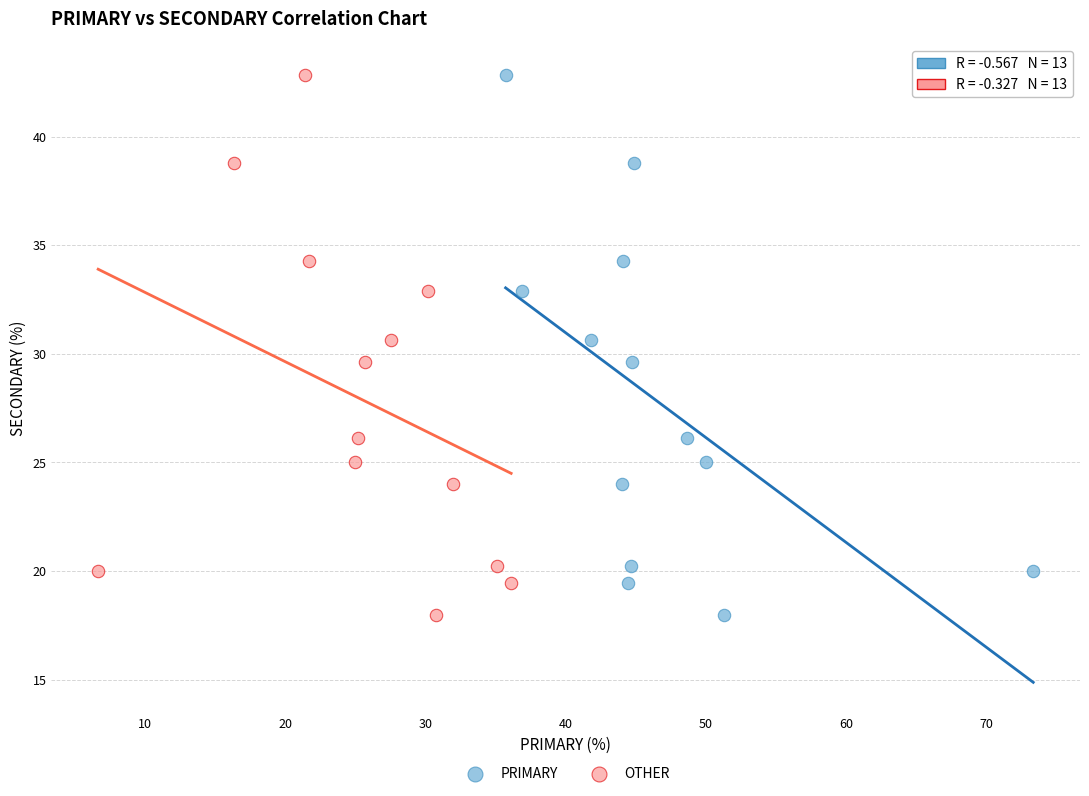

What are all the series names shown in the legend?

PRIMARY, OTHER